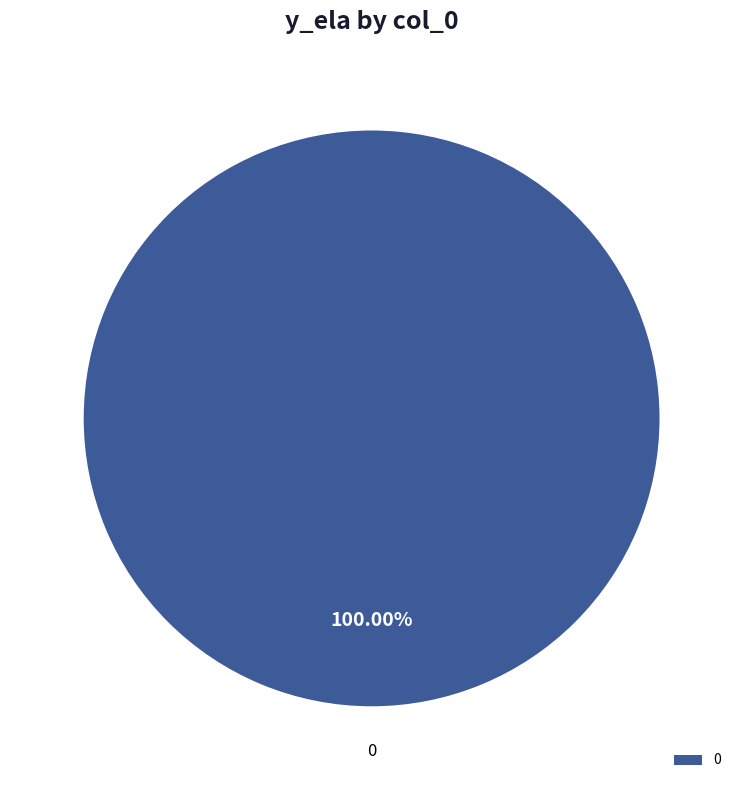

To the nearest percent, what percentage of the pie is 0?

100%